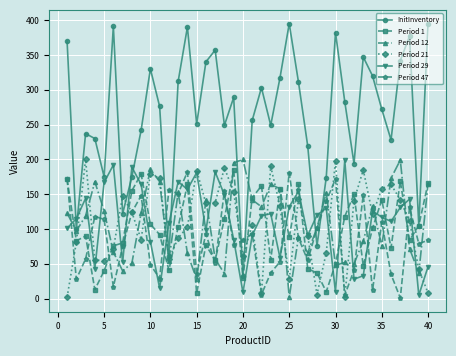

In InitInventory, how many points are higher than both neighbors (excluding endpoints)?

11